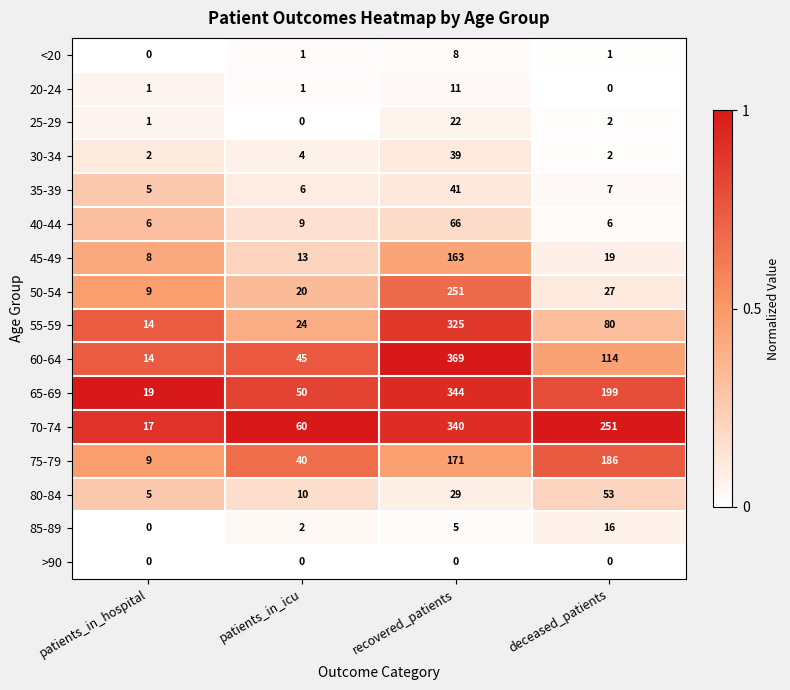

At which category is the sum across all series the highest?

recovered_patients